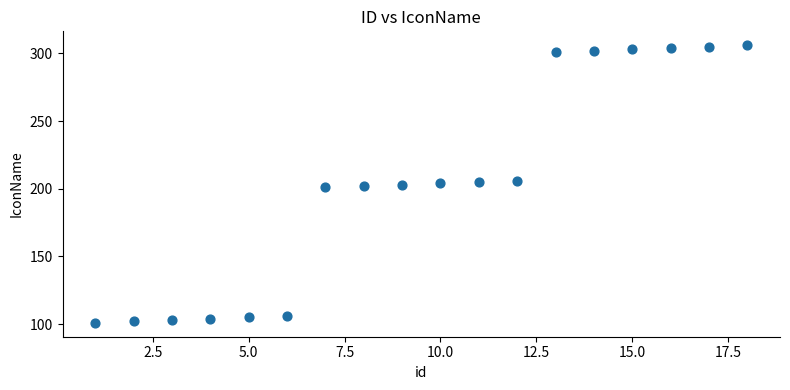

What is the range of X values (max minus min)?

17